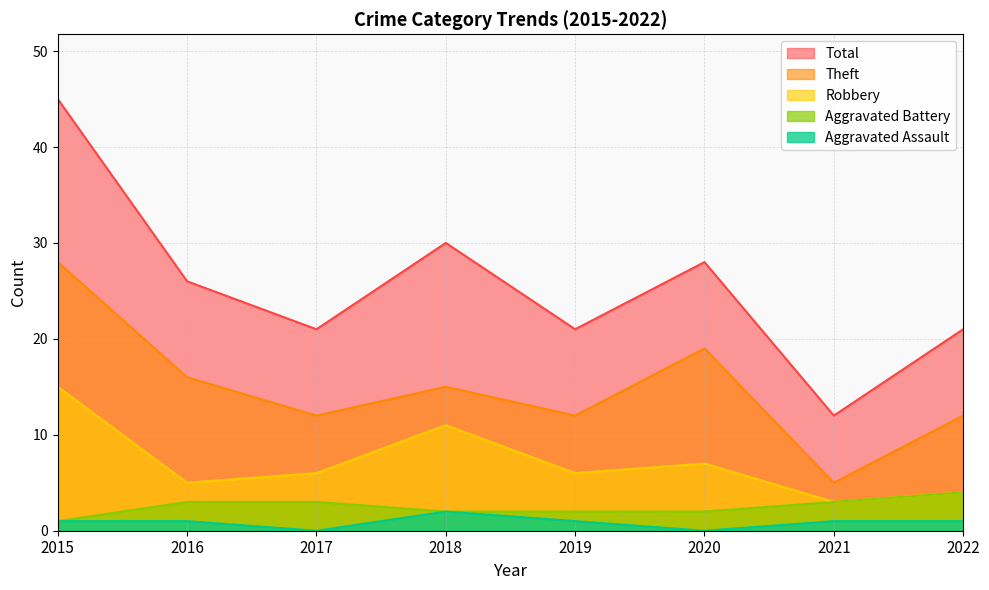

What is the maximum value shown in the chart?

45